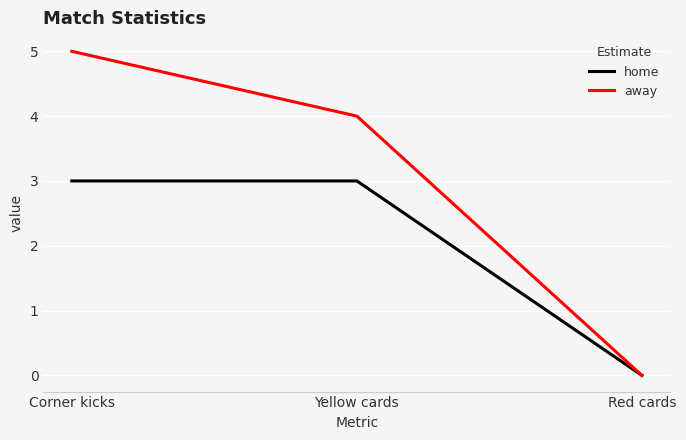

What is the difference between the maximum and minimum values in the home series?

3